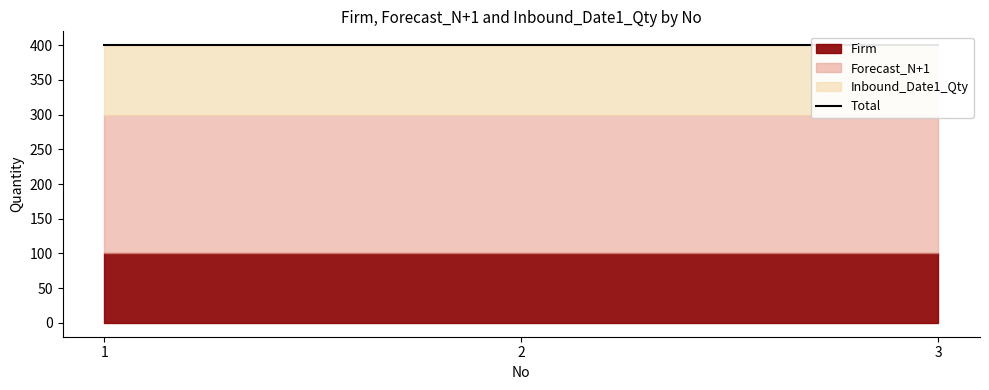

Which series has the largest total across all categories?

Forecast_N+1